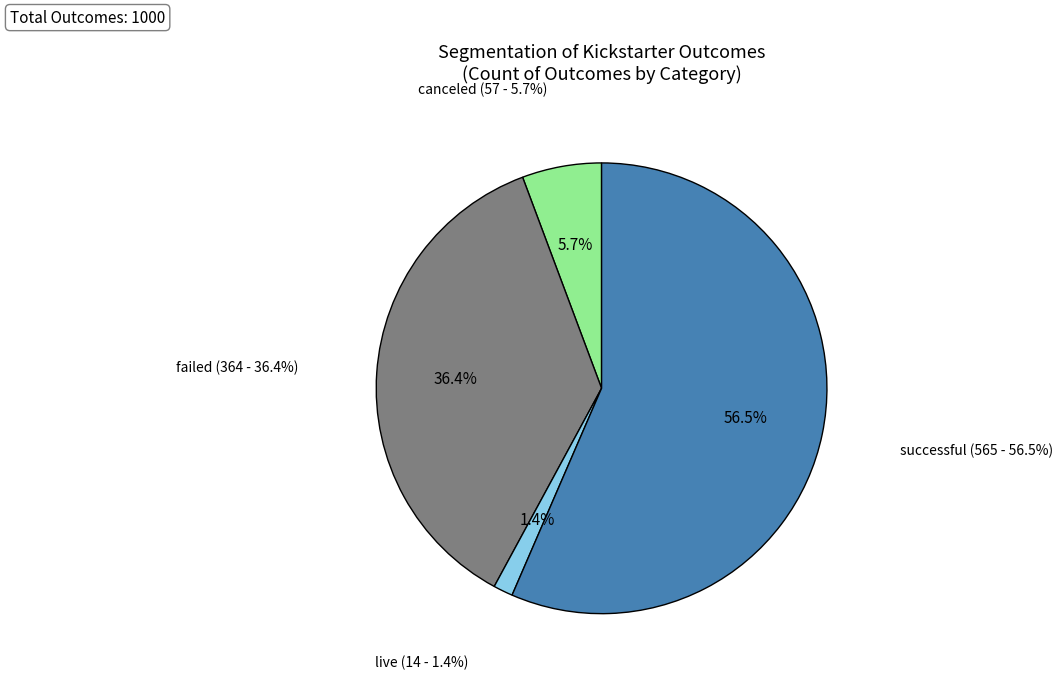

How many slices are in this pie chart?

4